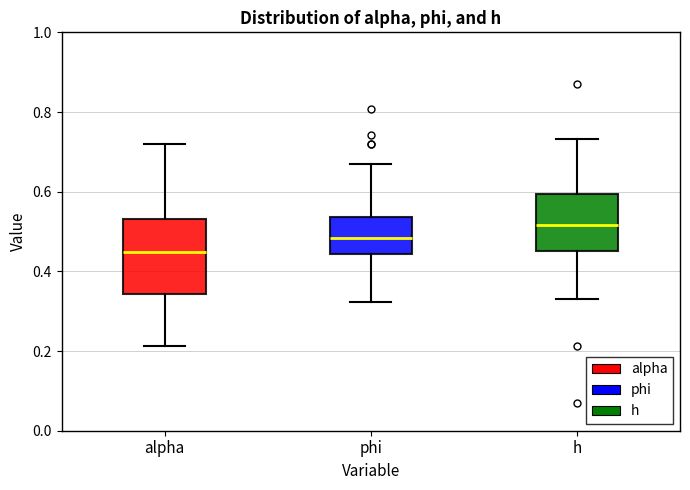

Which box's median line is the highest?

h